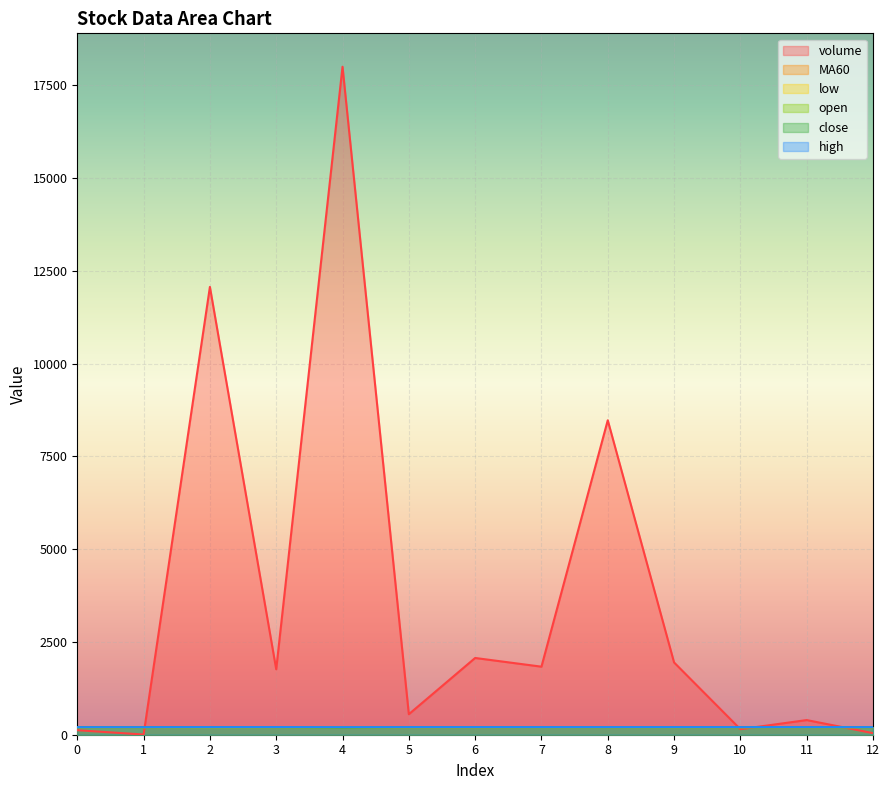

Which has a higher value, 7 or 5?

7